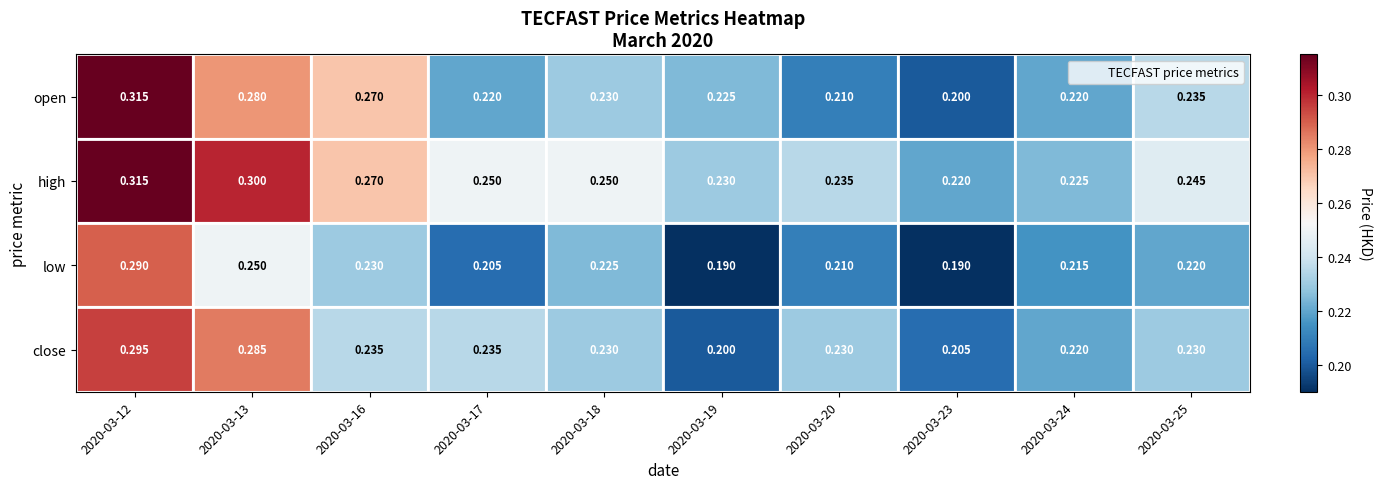

Rank the series at 2020-03-13 from lowest to highest value.

low, open, close, high